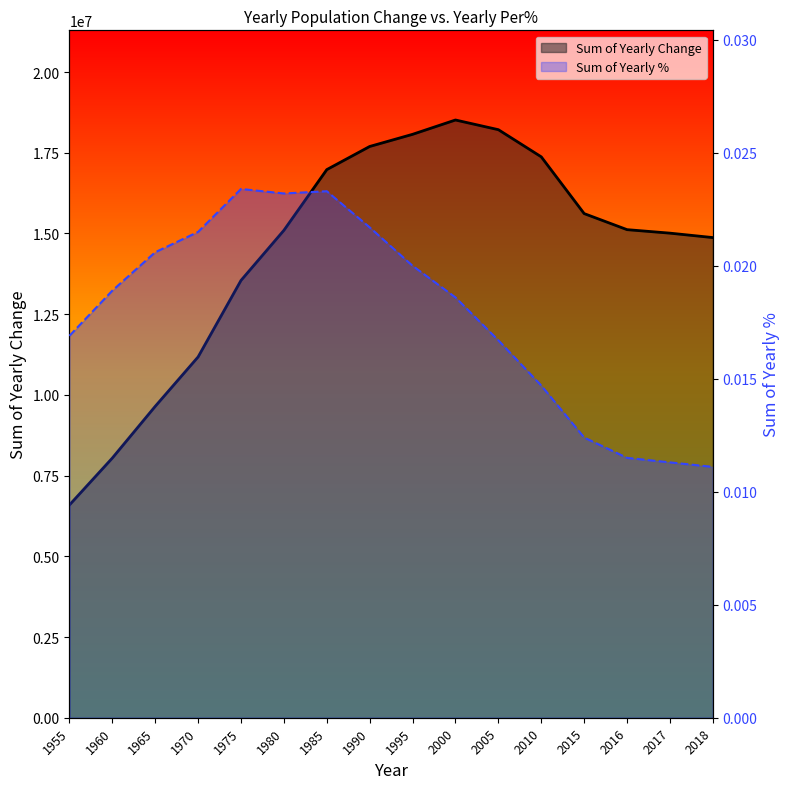

At which category does the chart reach its minimum across all series?

2018